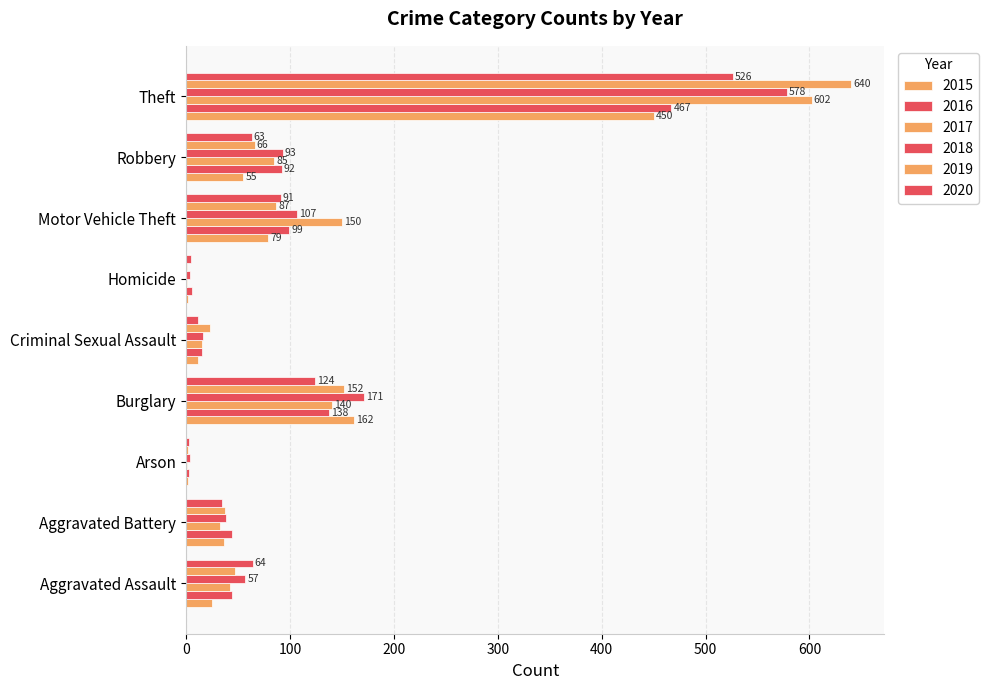

What is the total value across all series at Arson?

15